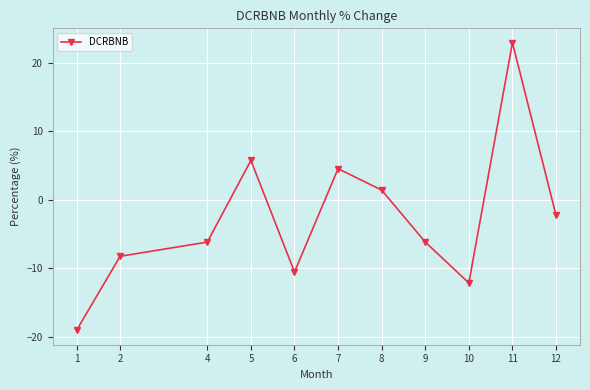

How many interior local valleys (lower than both neighbors) does the data have?

2